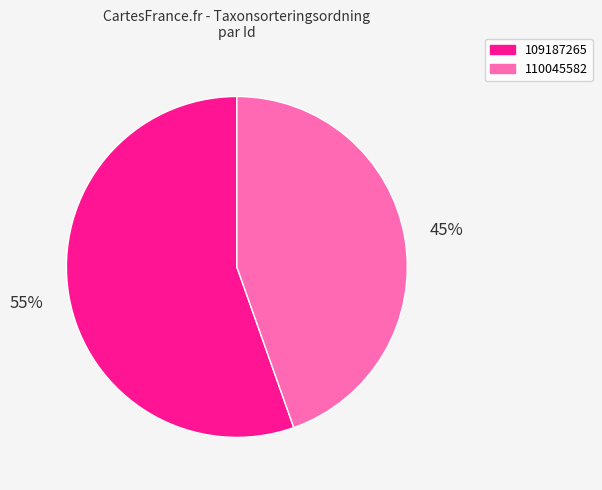

Between 110045582 and 109187265, which is larger?

109187265